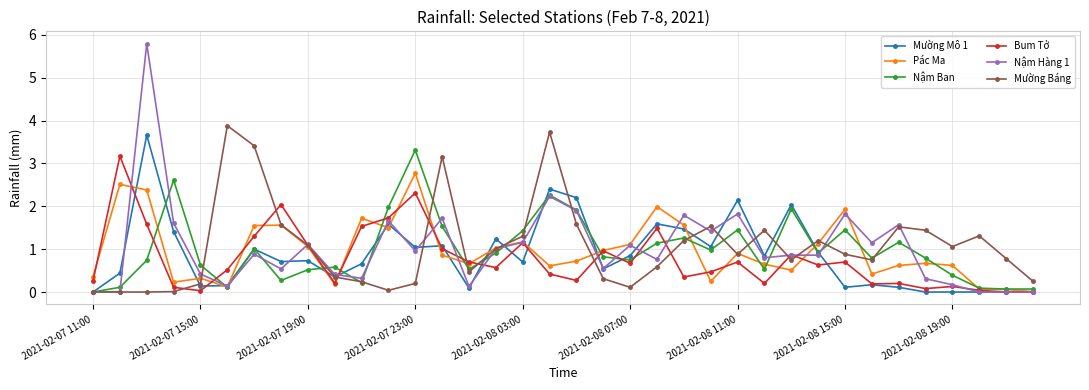

What is the greatest value displayed?

5.8